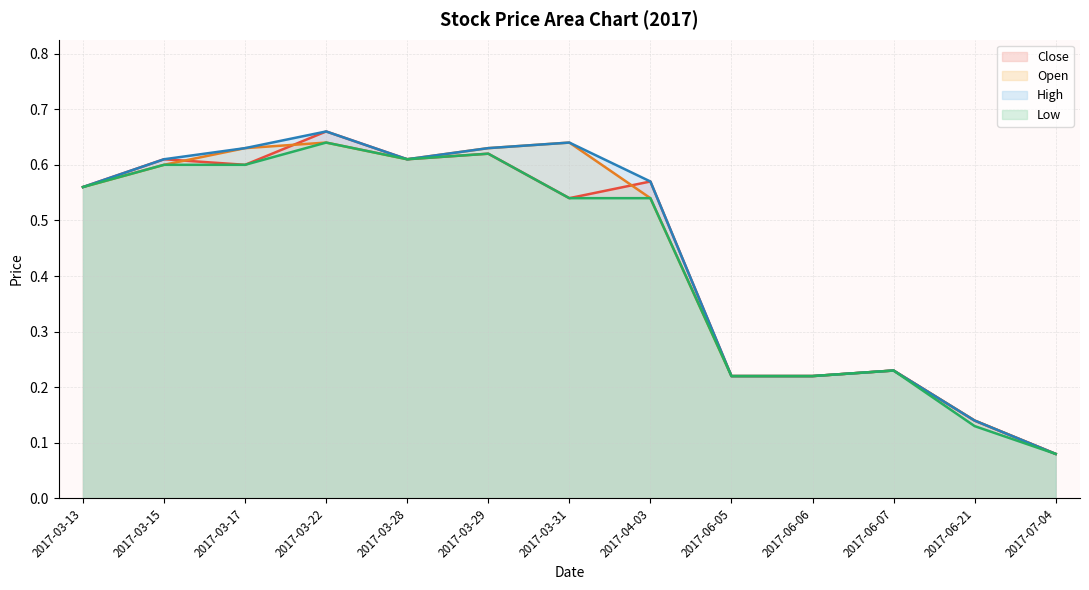

At which label is Open closest to 0?

2017-07-04